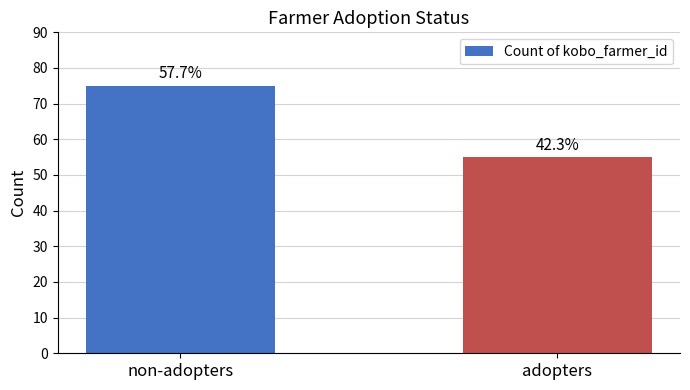

How many values are between 55 and 75?

2